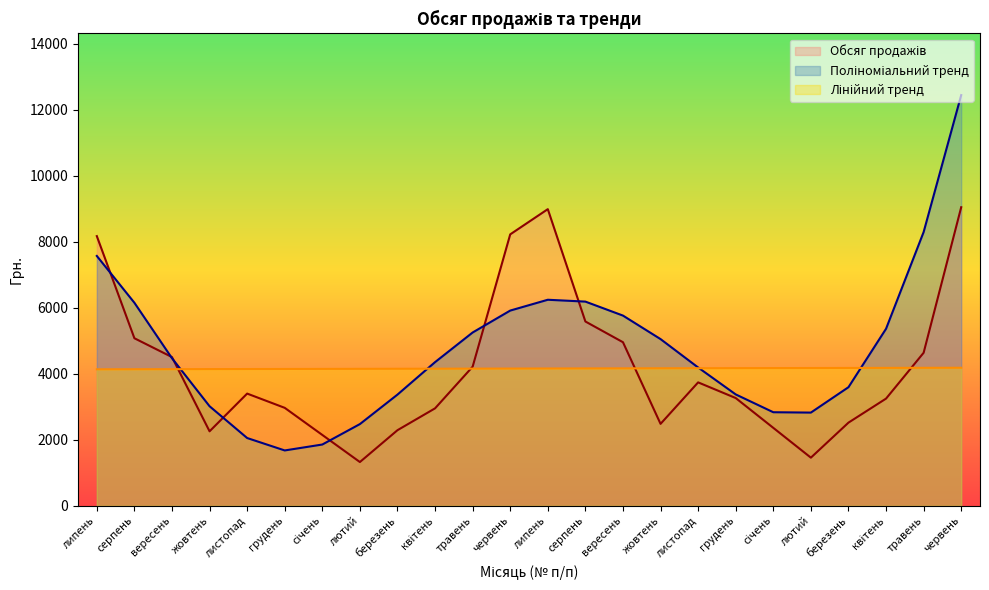

Which series ends up on top after the final intersection of Обсяг продажів and Поліноміальний тренд?

Поліноміальний тренд